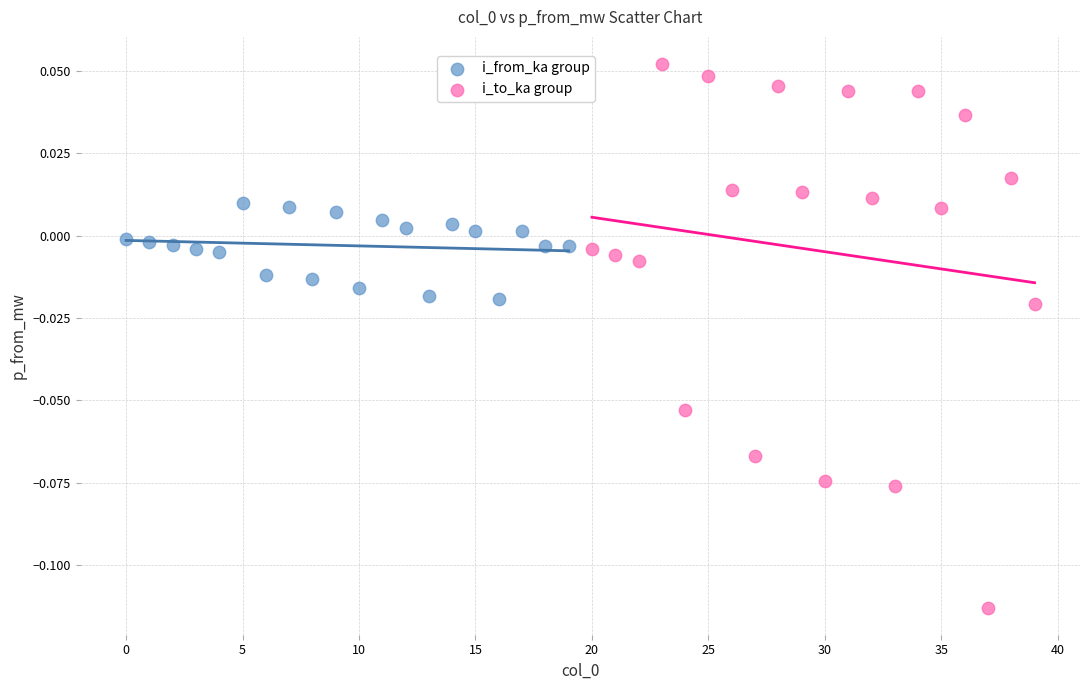

Which series contains the highest Y value?

i_to_ka group